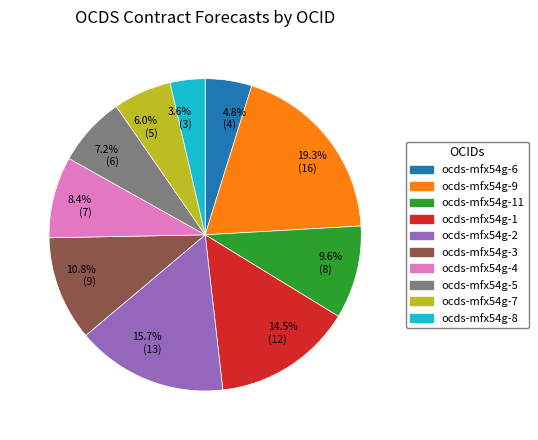

How many slices are in this pie chart?

10